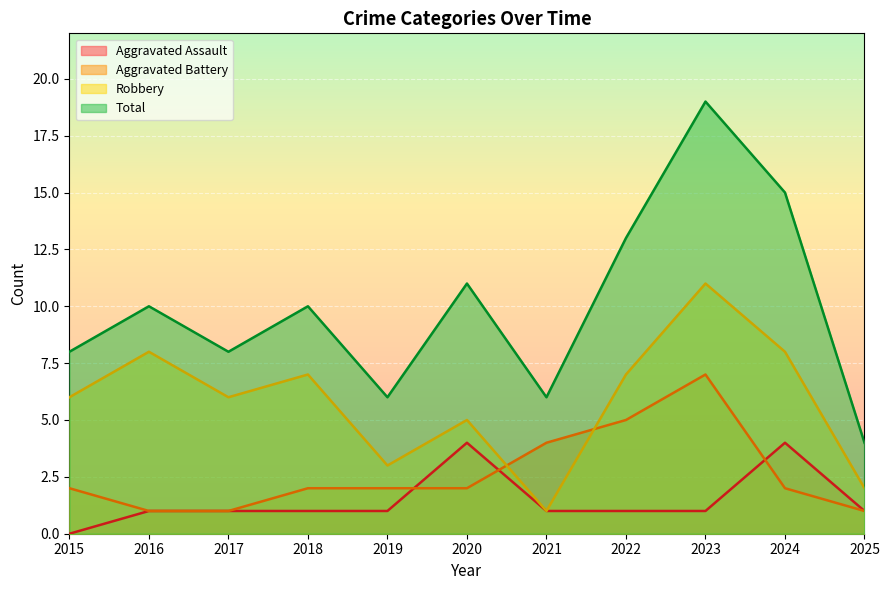

Reading right to left, extract all data points from this chart.

Aggravated Assault: 1	4	1	1	1	4	1	1	1	1	0
Aggravated Battery: 1	2	7	5	4	2	2	2	1	1	2
Robbery: 2	8	11	7	1	5	3	7	6	8	6
Total: 4	15	19	13	6	11	6	10	8	10	8